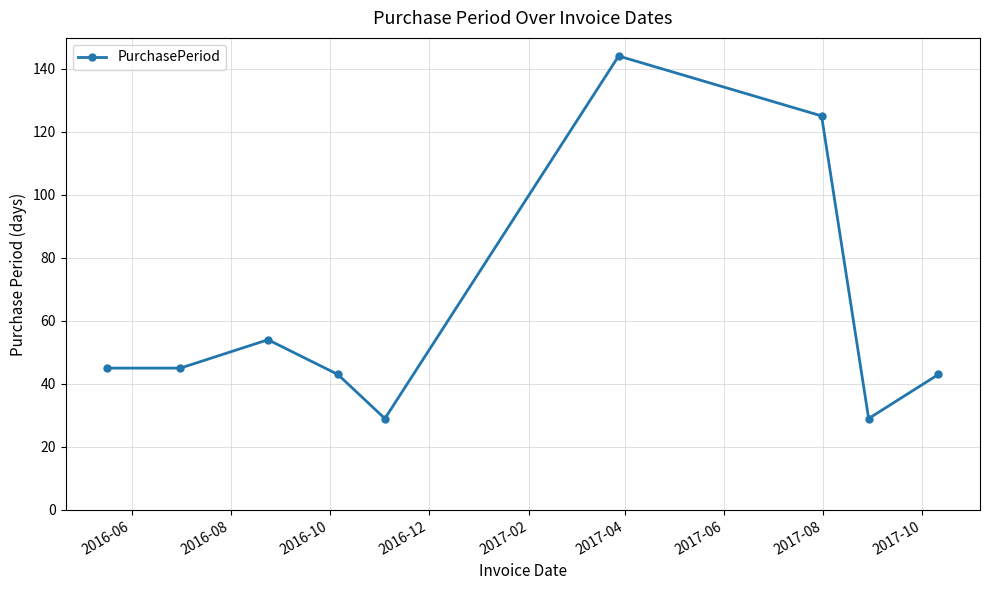

What is the value of the 6th point from the left?

144